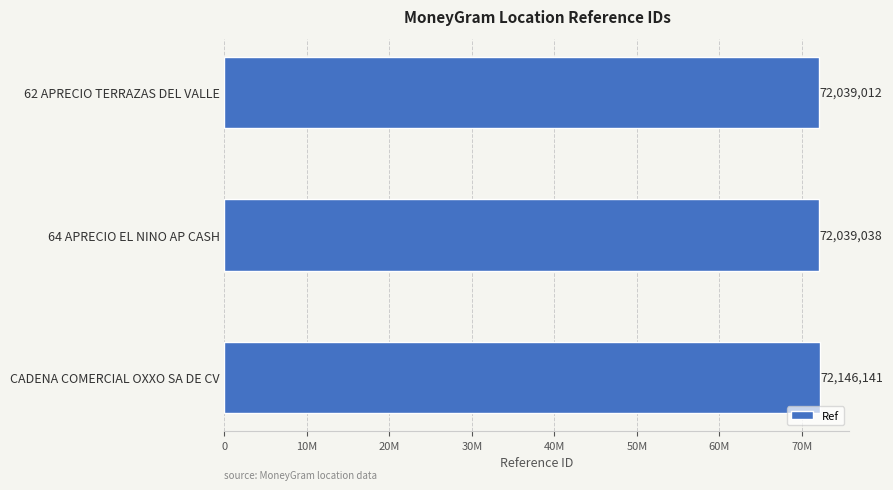

Does the chart contain any negative values?

No